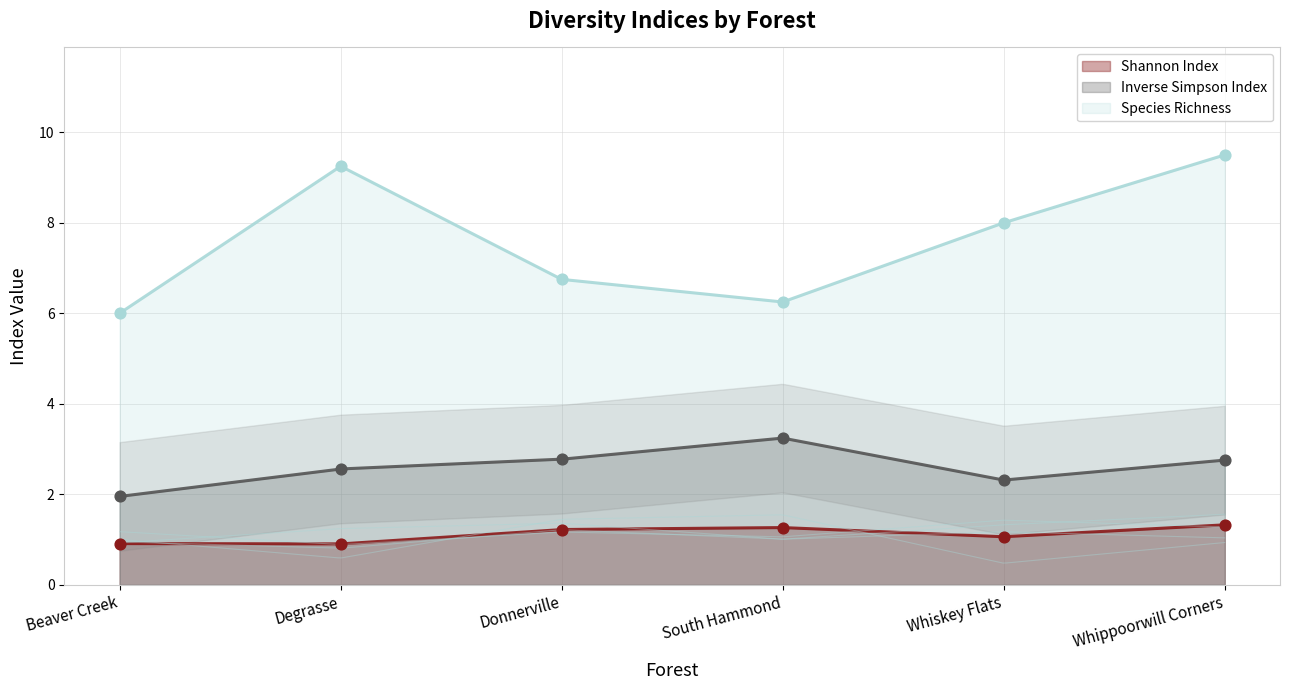

Which series reaches the minimum Y coordinate?

Shannon Index